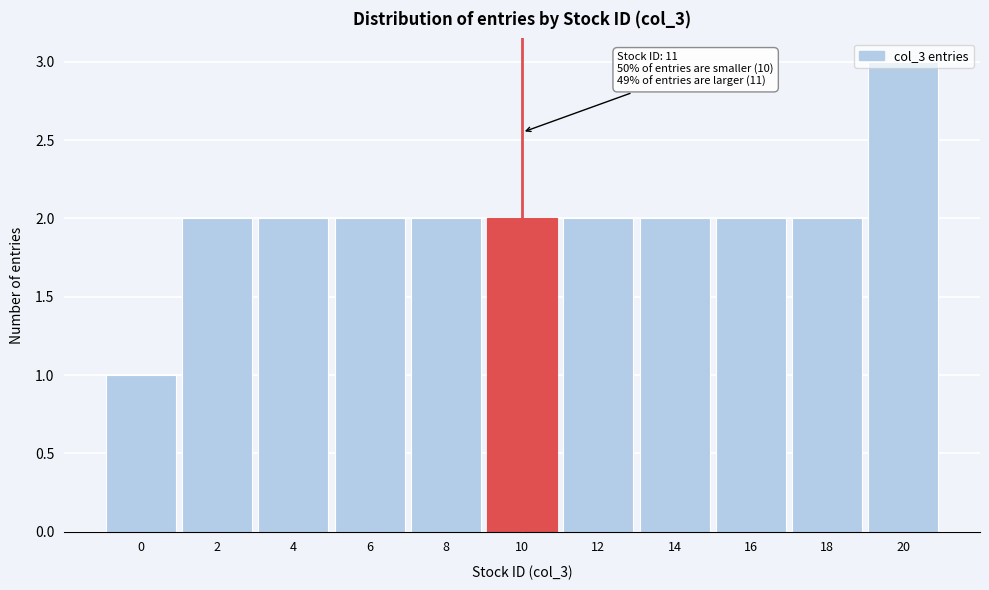

True or false: the data shows 4 at 4.

False